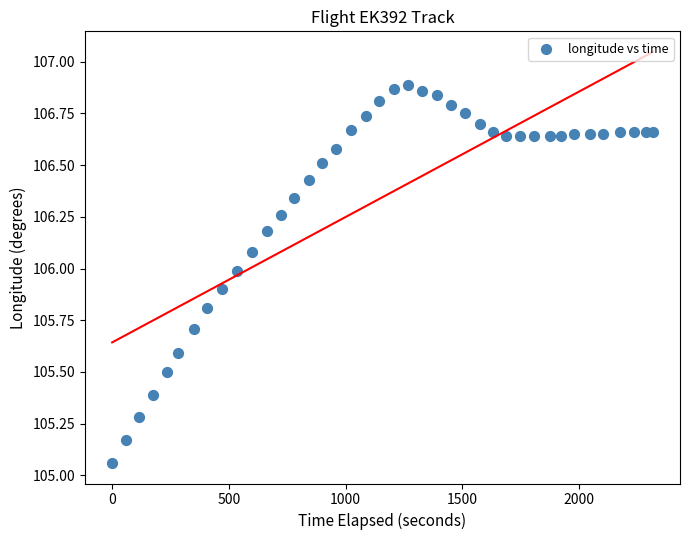

What is the range of X values (max minus min)?

2316.0